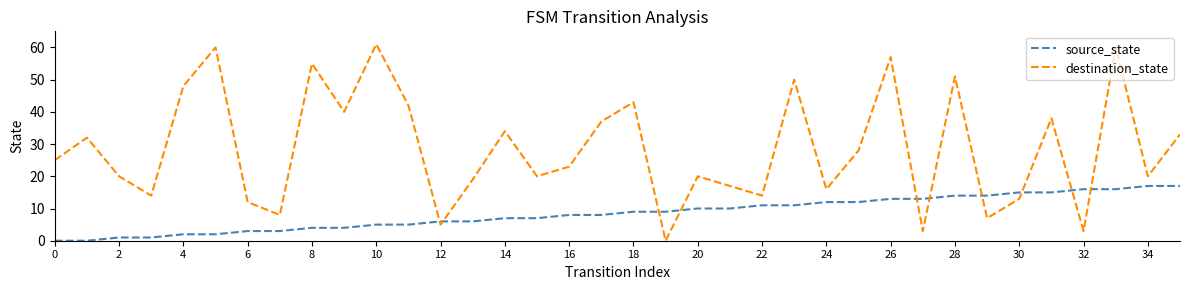

What are all the series names shown in the legend?

source_state, destination_state